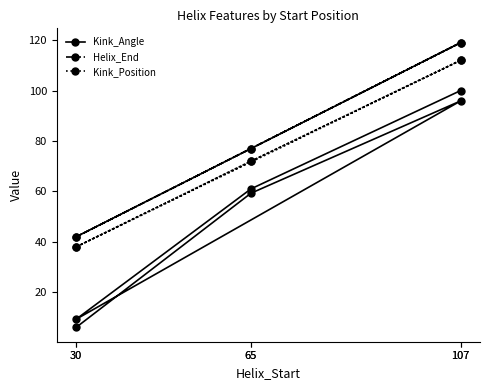

True or false: Kink_Position and Helix_End cross at least once.

False